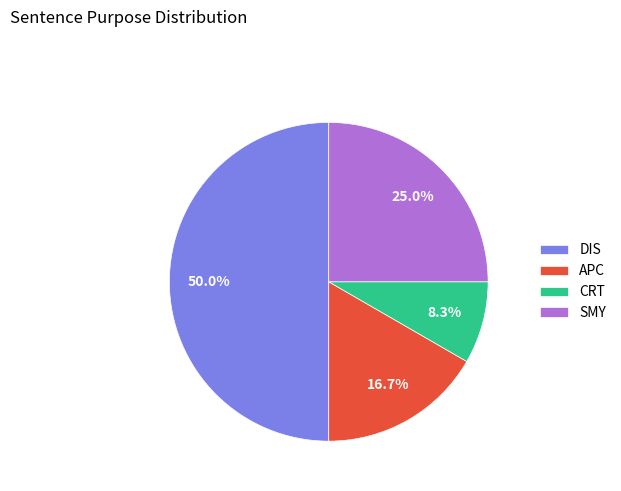

Is it true that DIS is 50% of the pie?

True